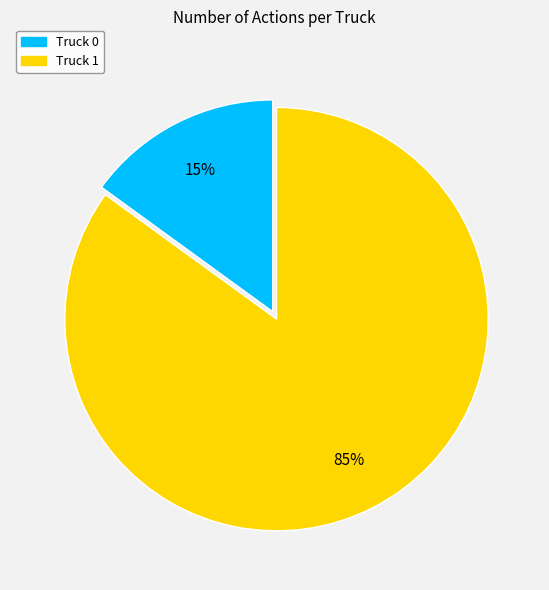

True or false: Truck 1 accounts for 80% of the total.

False